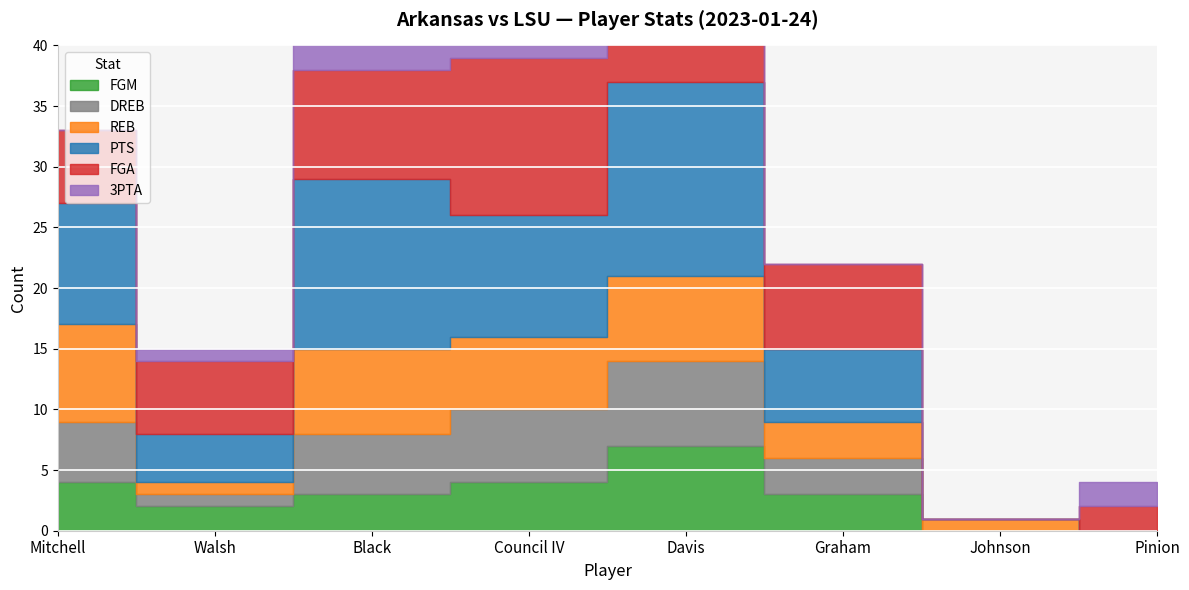

What is the value of the FGA point at the 3rd from the left?

9